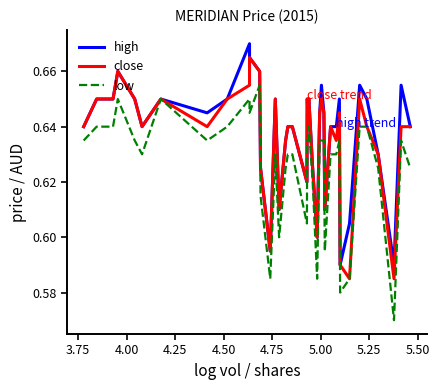

True or false: close has more than 1 points higher than both neighbors.

True